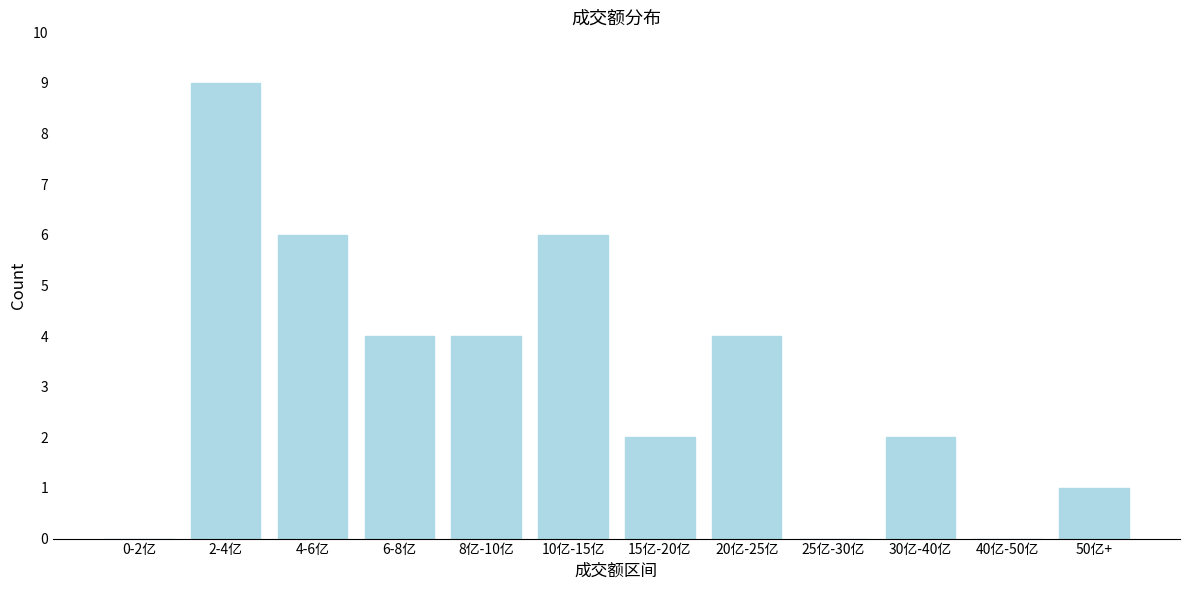

Reading left to right, extract all data points from this chart.

0-2亿=0	2-4亿=9	4-6亿=6	6-8亿=4	8亿-10亿=4	10亿-15亿=6	15亿-20亿=2	20亿-25亿=4	25亿-30亿=0	30亿-40亿=2	40亿-50亿=0	50亿+=1